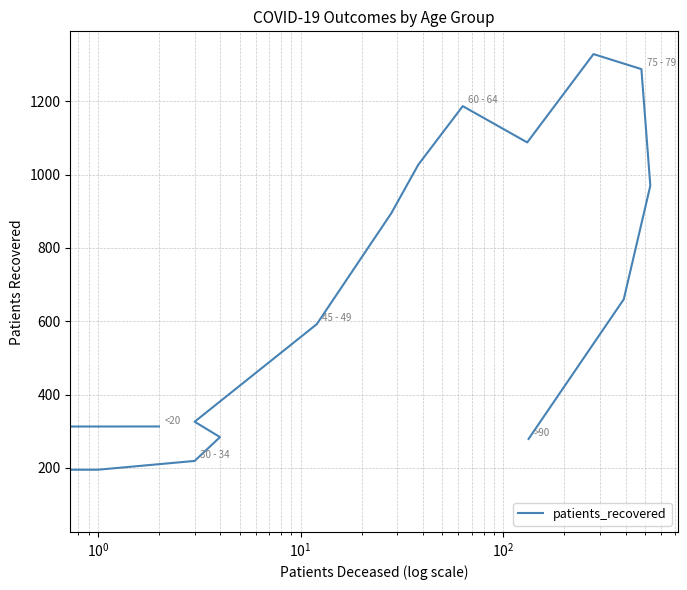

The value at $\mathdefault{10^{1}}$ is 315. True or false?

False